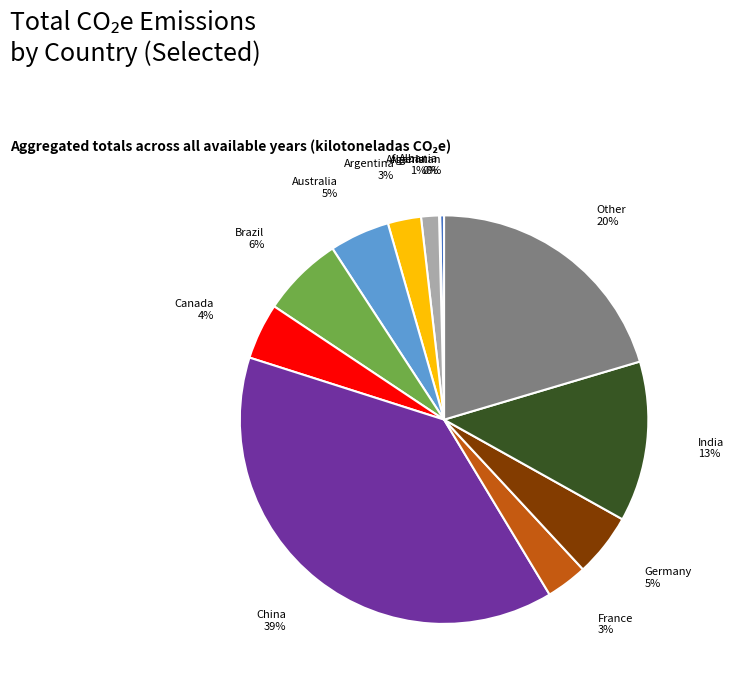

Is the sum of Australia and Afganistan greater than half?

No